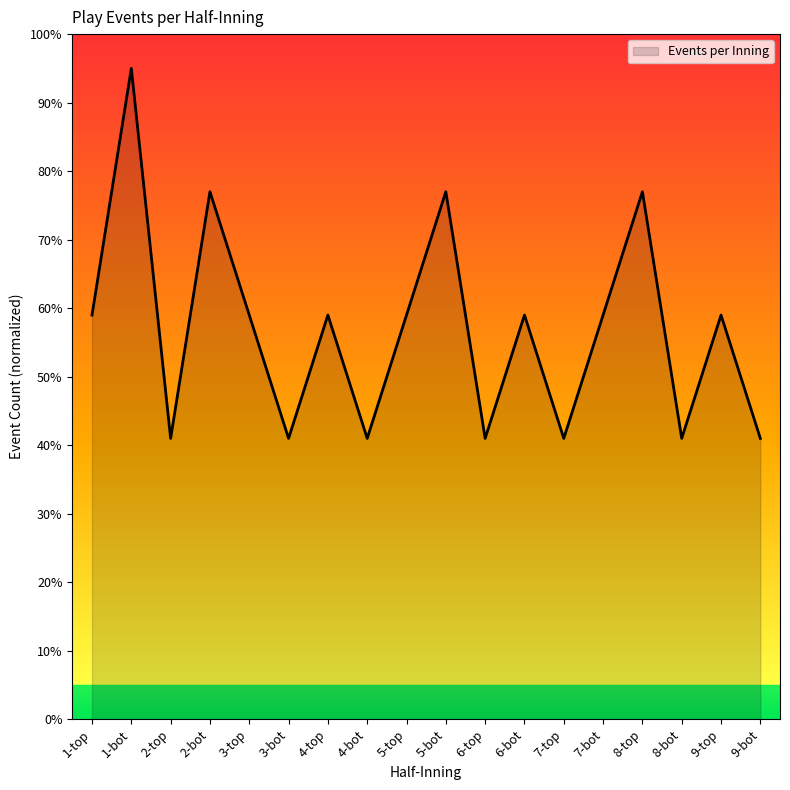

What is the difference between the values at 8-top and 6-top?

36